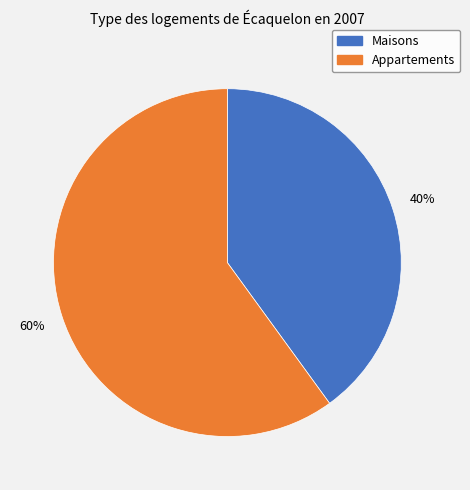

Count the number of slices in the pie.

2